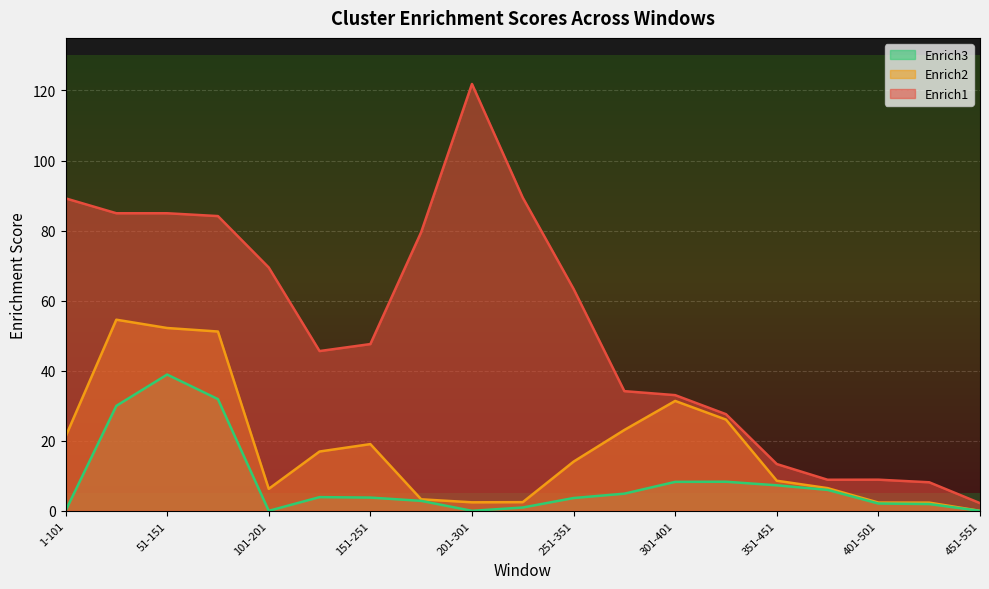

What are all the series names shown in the legend?

Enrich3, Enrich2, Enrich1